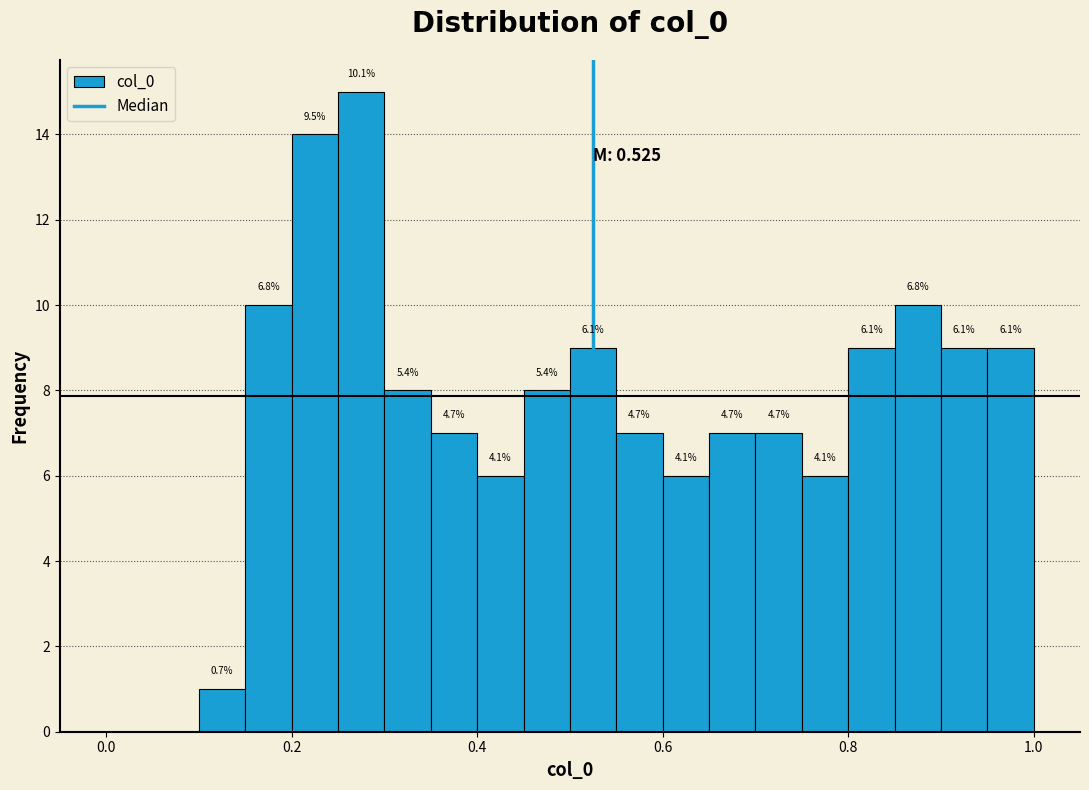

Read against the x-axis, roughly where is the centre of the tallest bar?

0.28